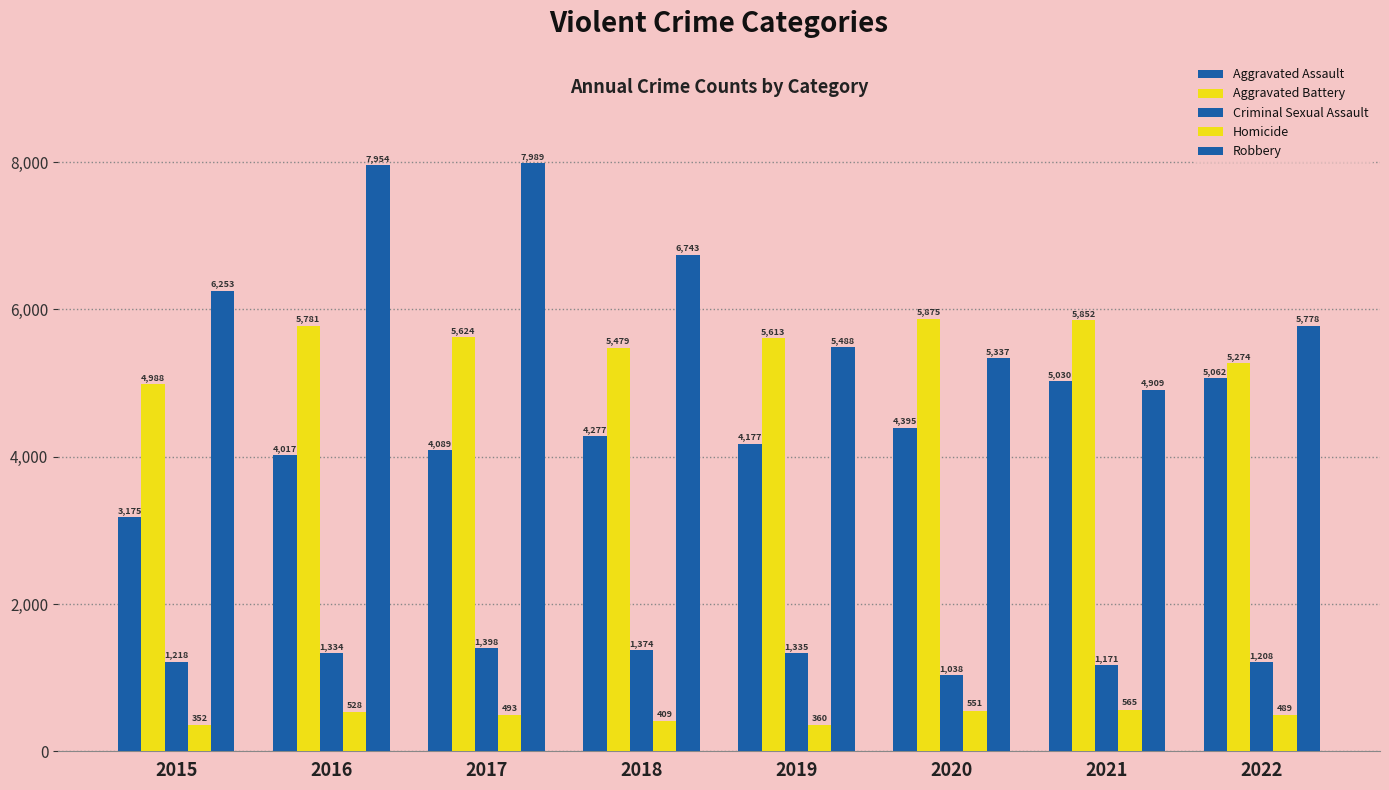

What is the value of the Aggravated Battery bar at the 4th from the left?

5479